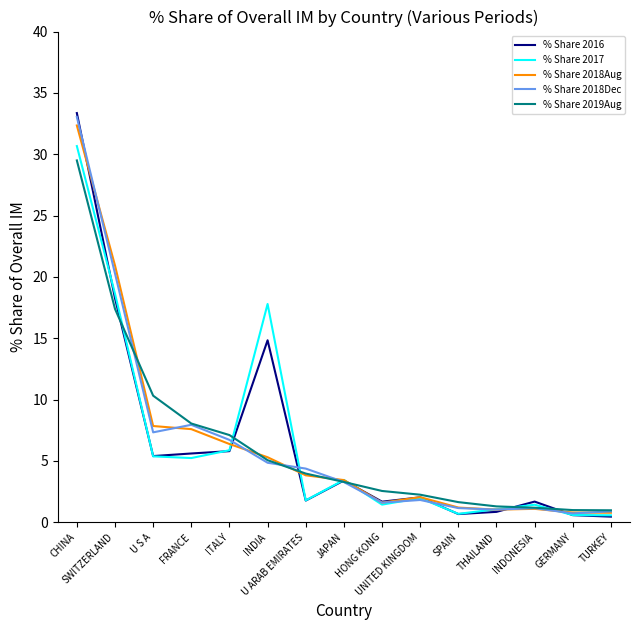

Which series has the largest range (max minus min)?

% Share 2016